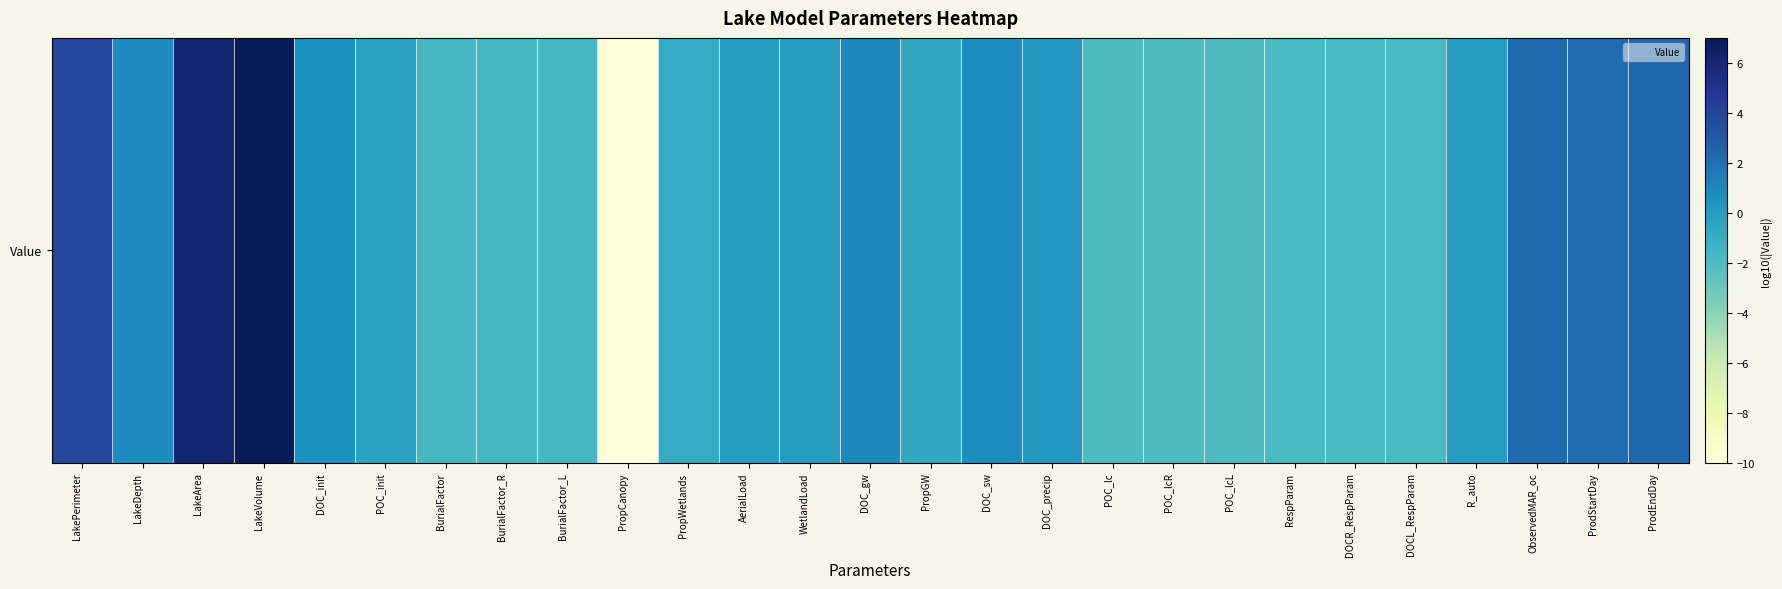

What is the sum of the values at PropWetlands and LakeVolume?

6.1